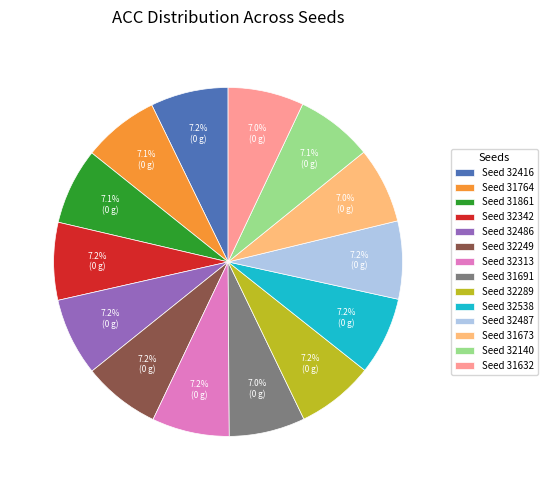

Combined, do Seed 32486 and Seed 31764 account for over 50%?

No